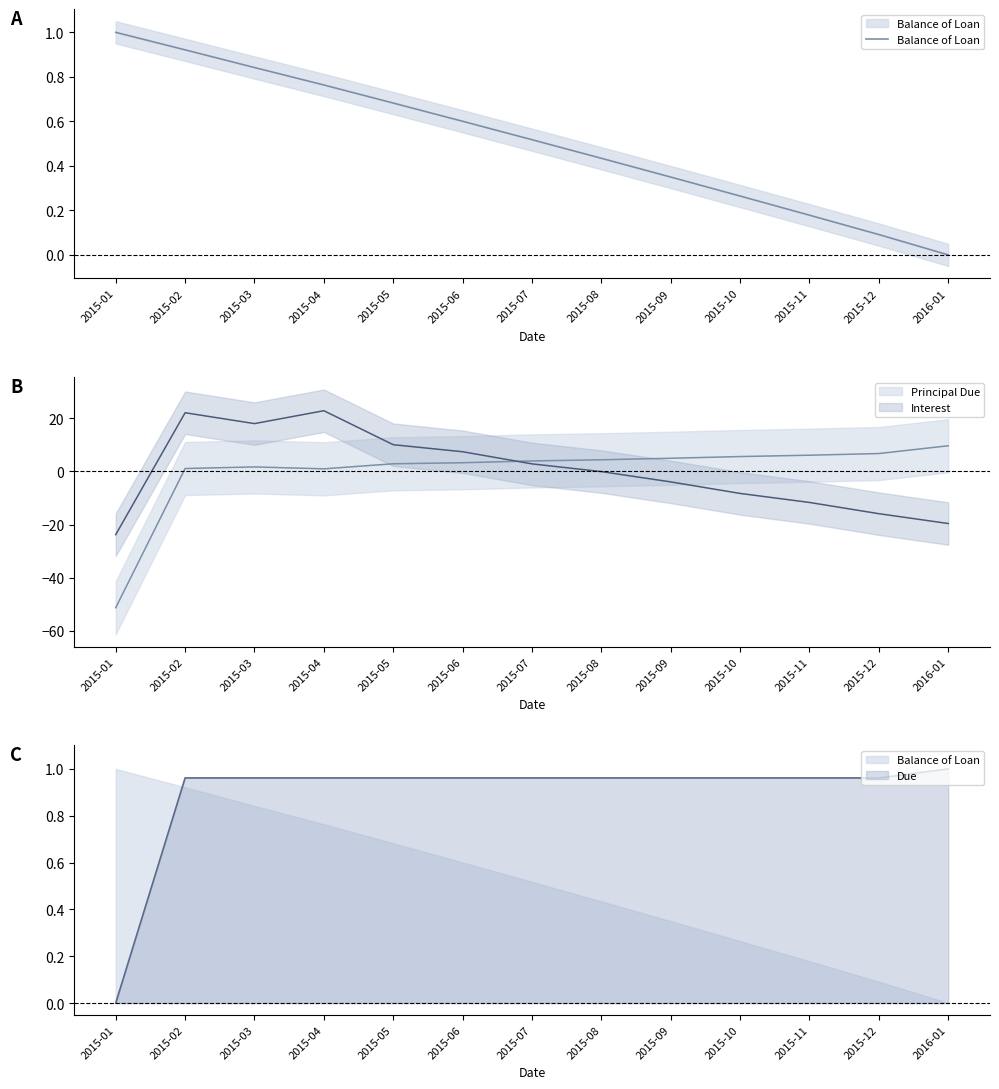

Where is the data nearest to the value 0?

2016-01